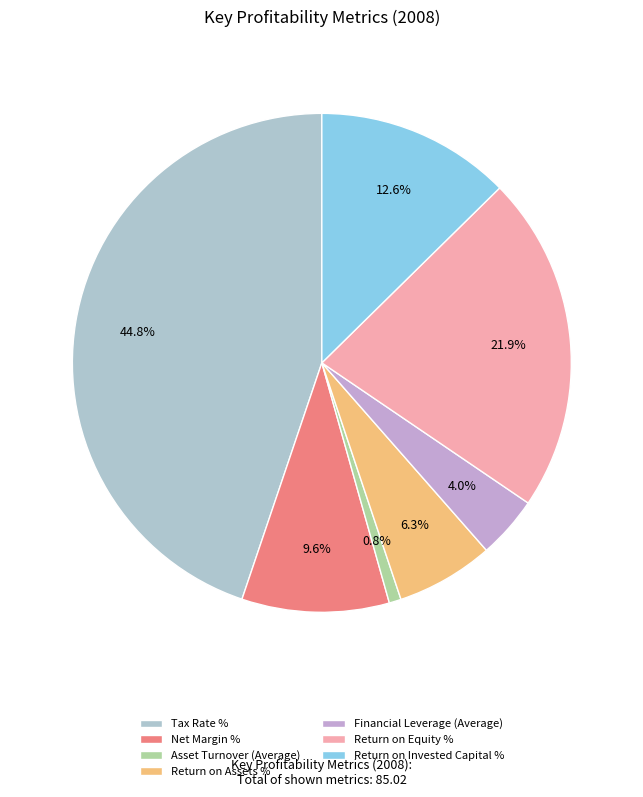

Which slice is the smallest?

Asset Turnover (Average)